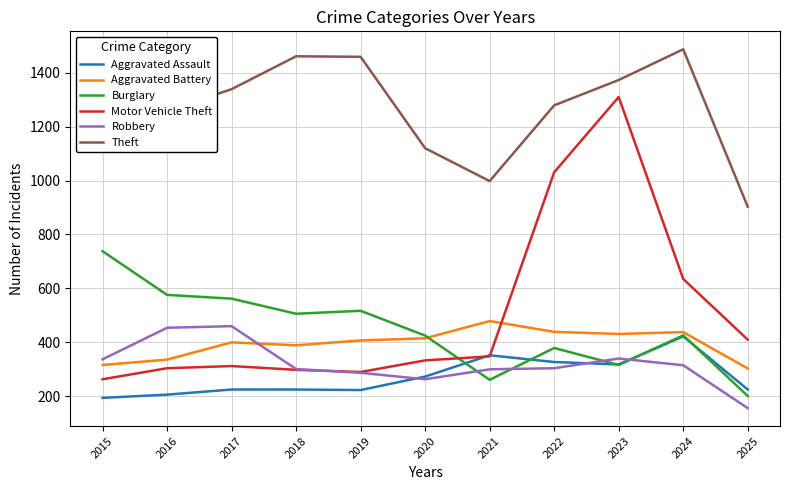

At which category is the sum across all series the highest?

2023